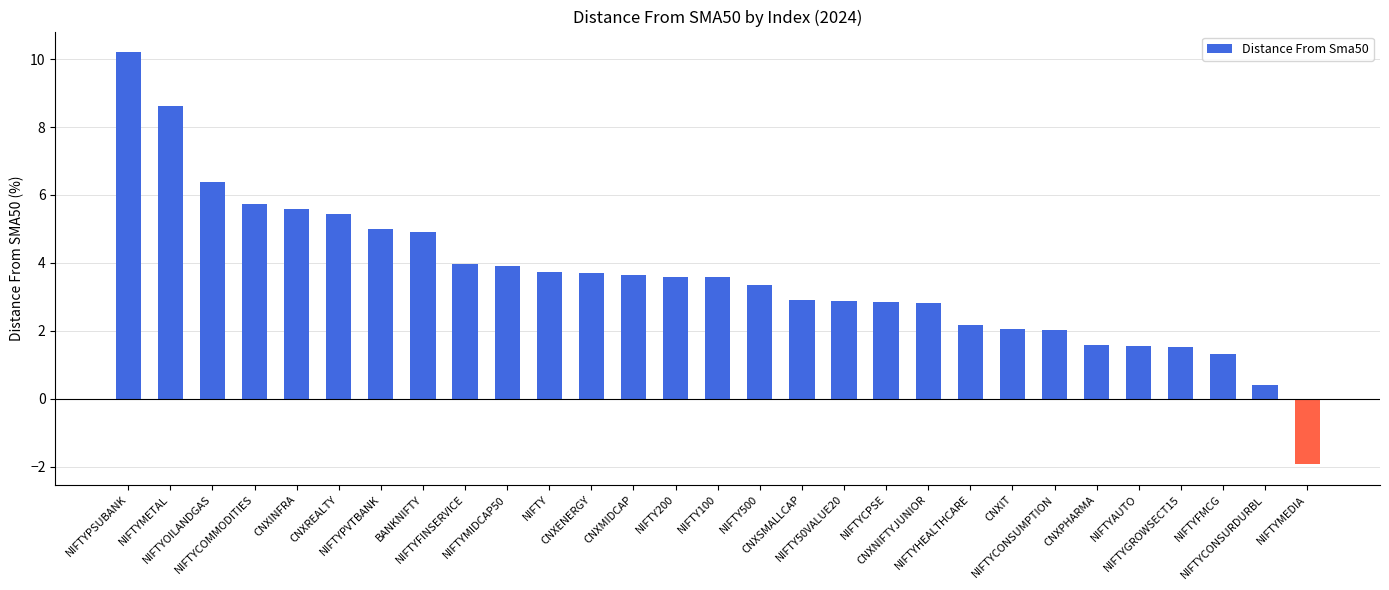

What is the sum of all values?

103.6